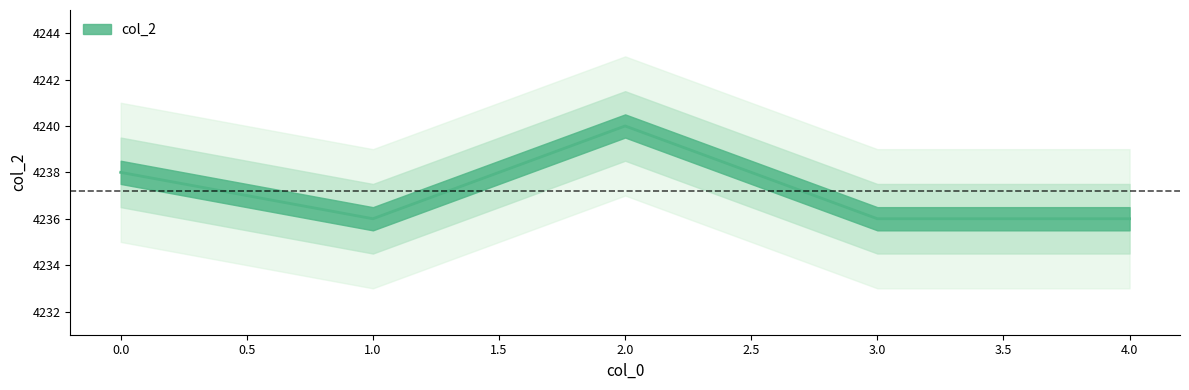

List the labels in order of value, largest first.

2, 0, 1, 3, 4